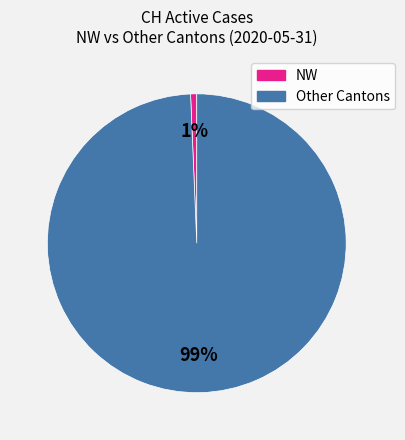

To the nearest percent, what is the average slice percentage?

50%